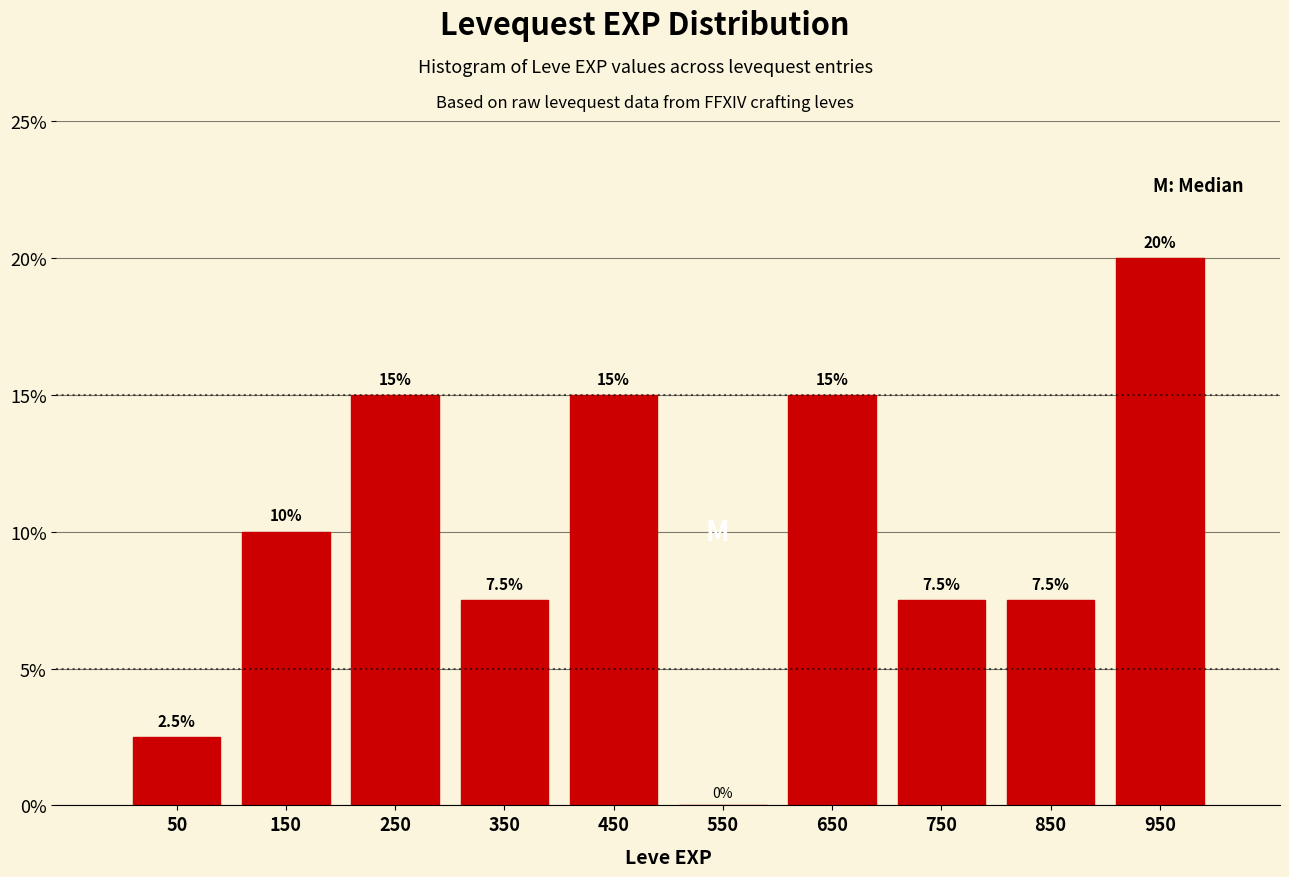

How tall is the bar that spans 400 to 500 on the x-axis?

15.0